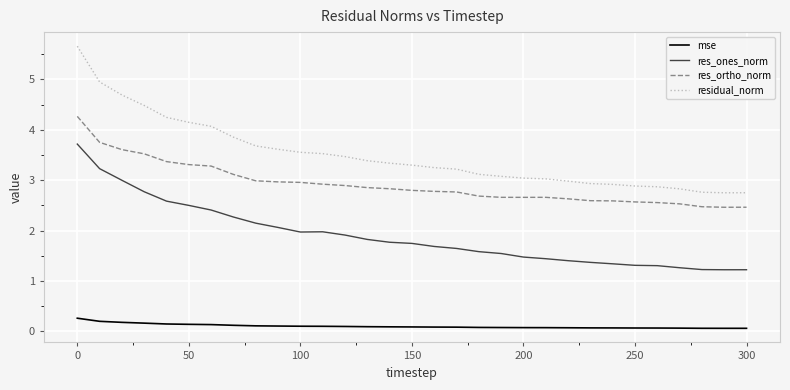

Which series has the largest total across all categories?

residual_norm